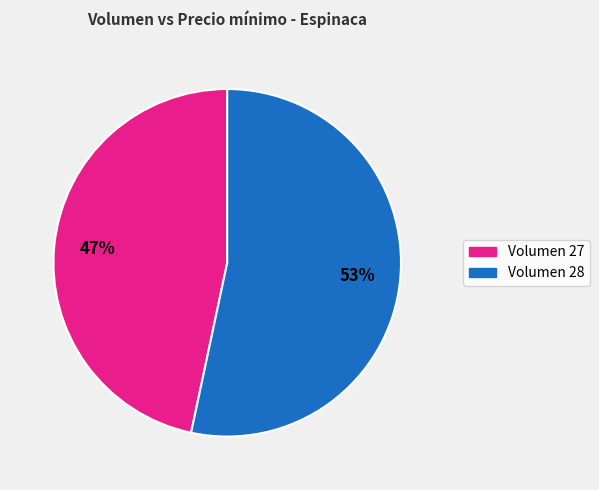

To the nearest percent, what is the average slice percentage?

50%